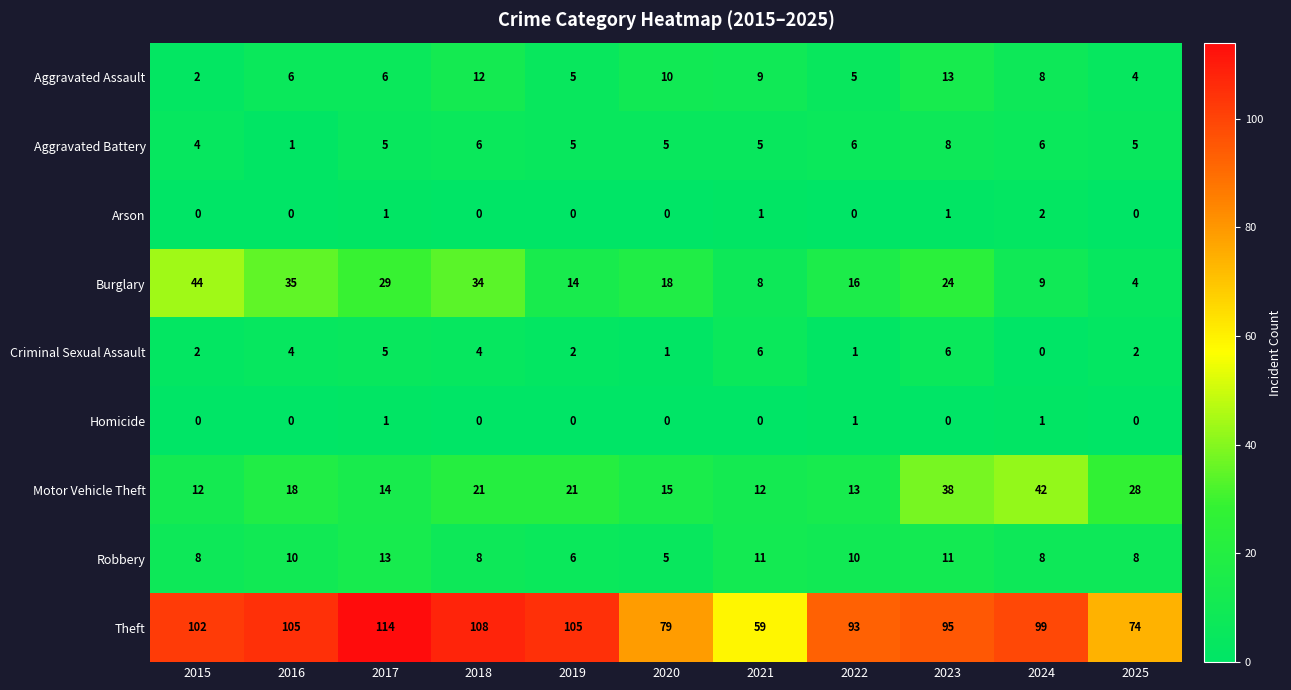

At which category does the chart reach its peak across all series?

2017